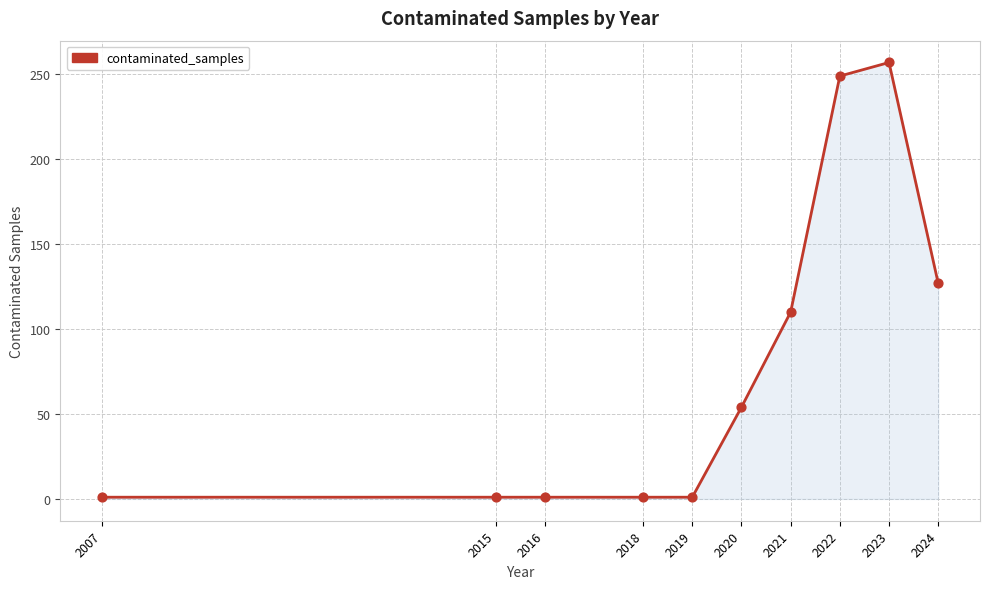

Between 2022 and 2016, which is larger?

2022